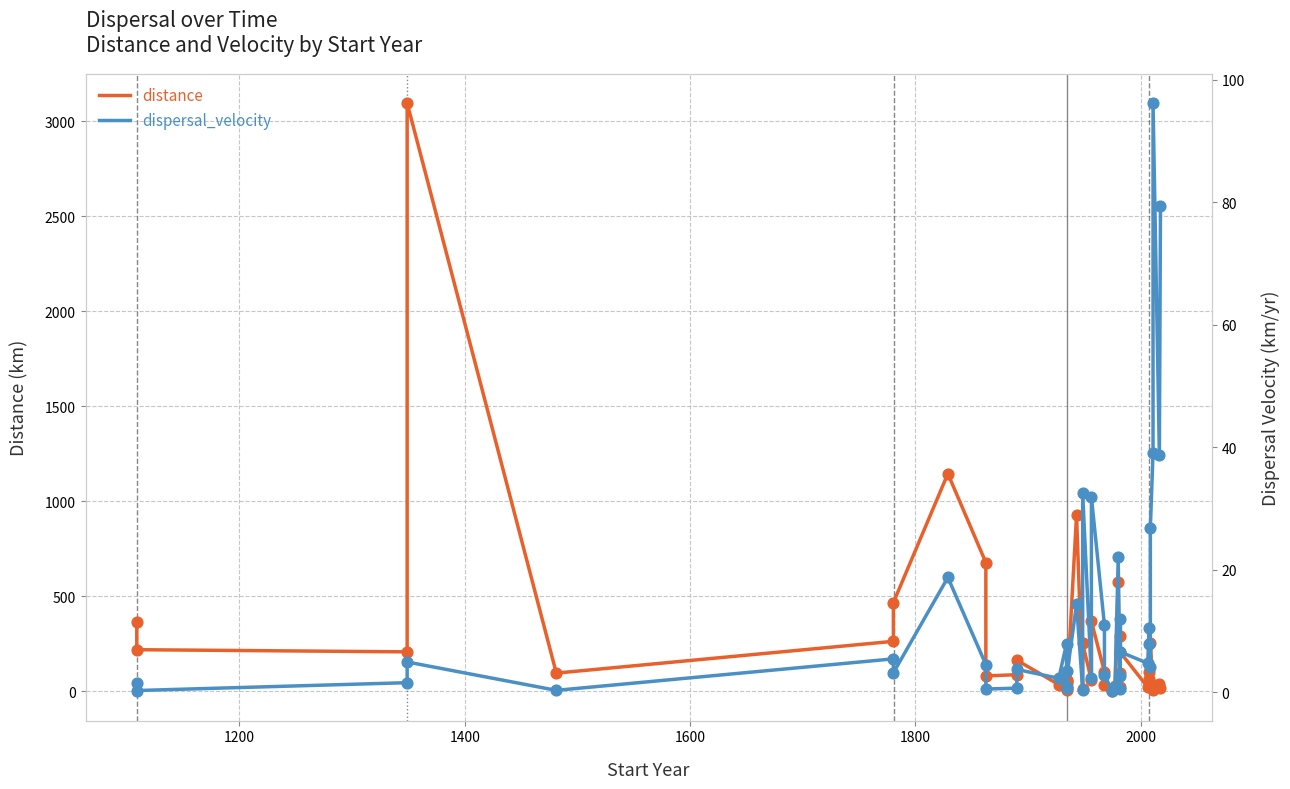

Which series has the widest spread of Y values?

distance